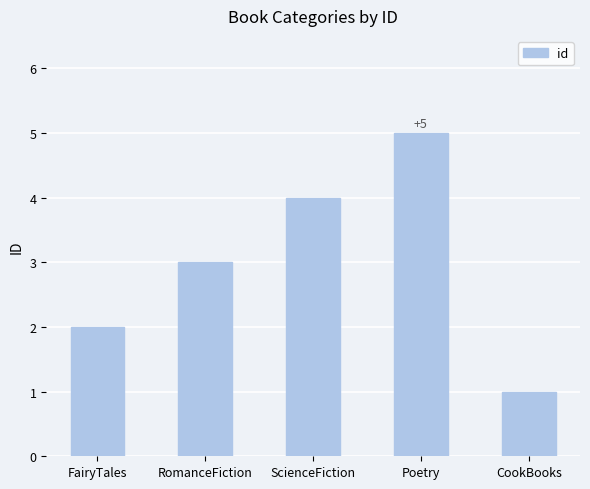

What is the sum of the values at CookBooks and RomanceFiction?

4